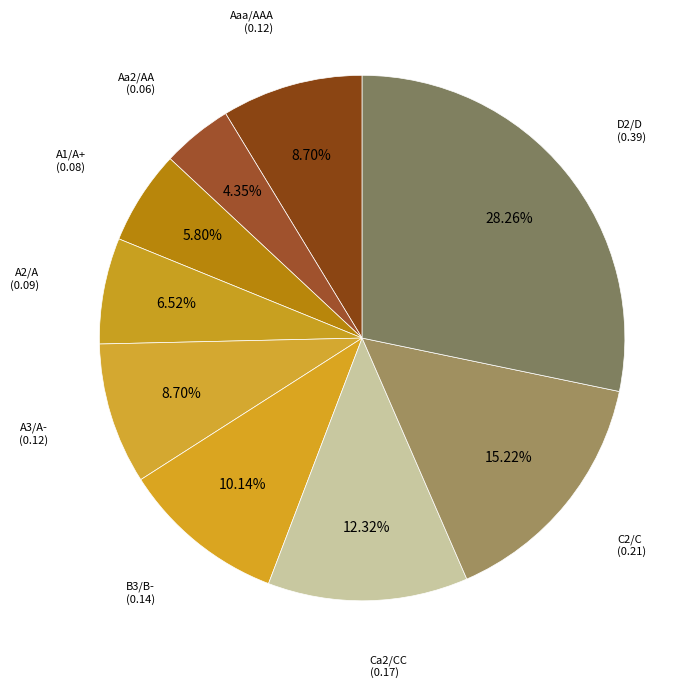

Combined, what portion of the pie is A1/A+ and A3/A-?

14.5%